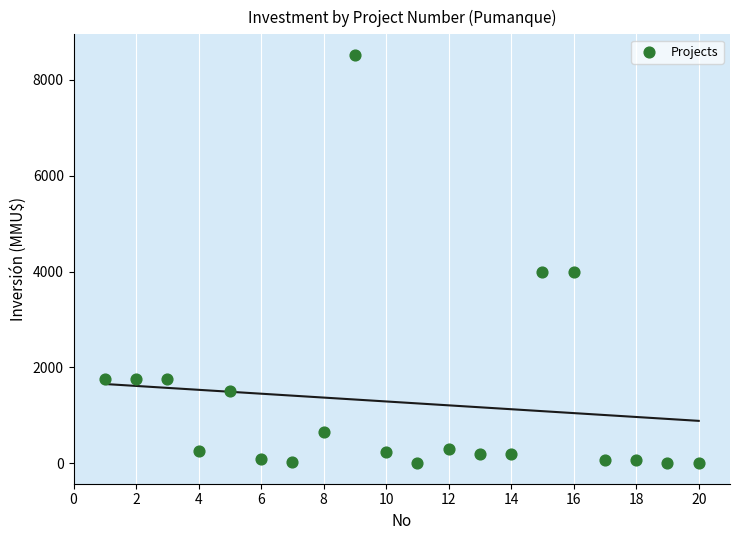

What is the range of X values (max minus min)?

19